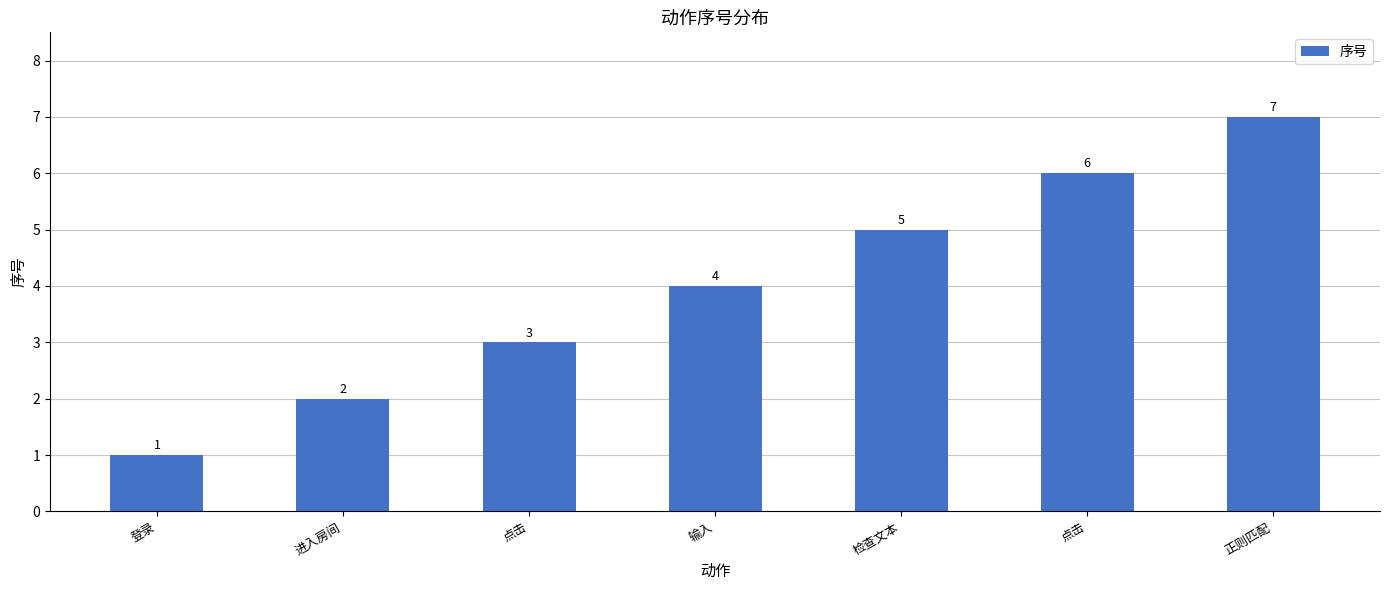

What is the sum of the values at 输入 and 点击?

7